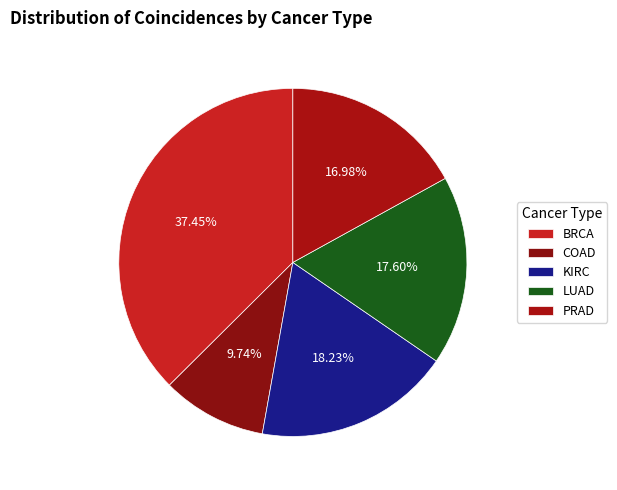

How many segments does this pie chart have?

5